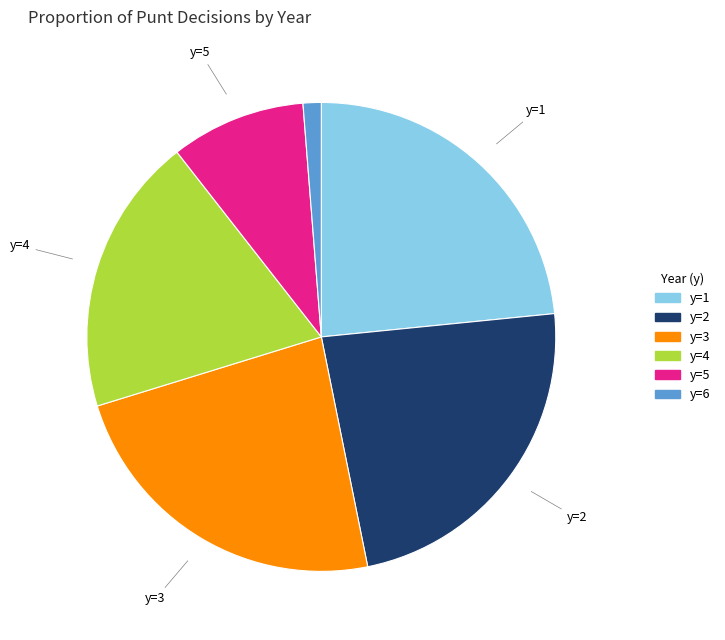

Is there a majority slice in this chart?

No